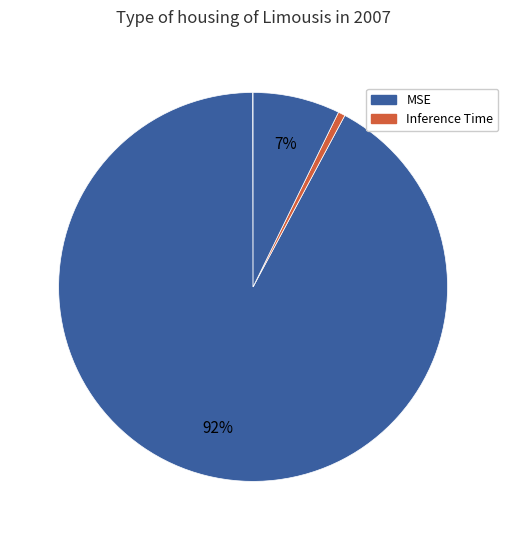

How many segments does this pie chart have?

4